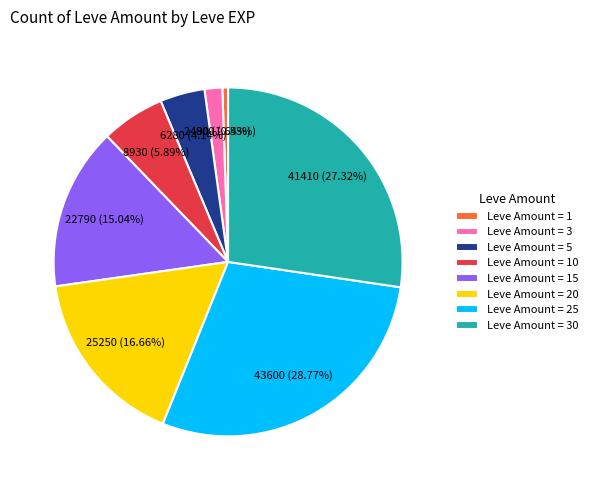

Which category has the smallest portion of the pie?

Leve Amount = 1